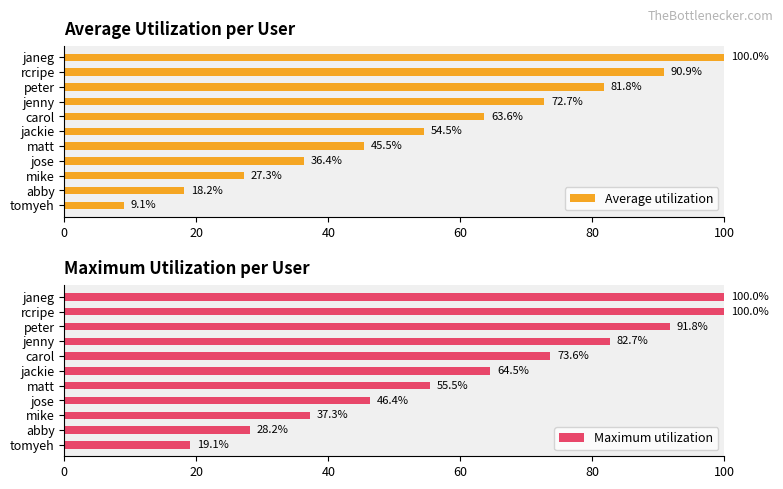

What is the sum of the Average utilization values at jackie and janeg?

154.5